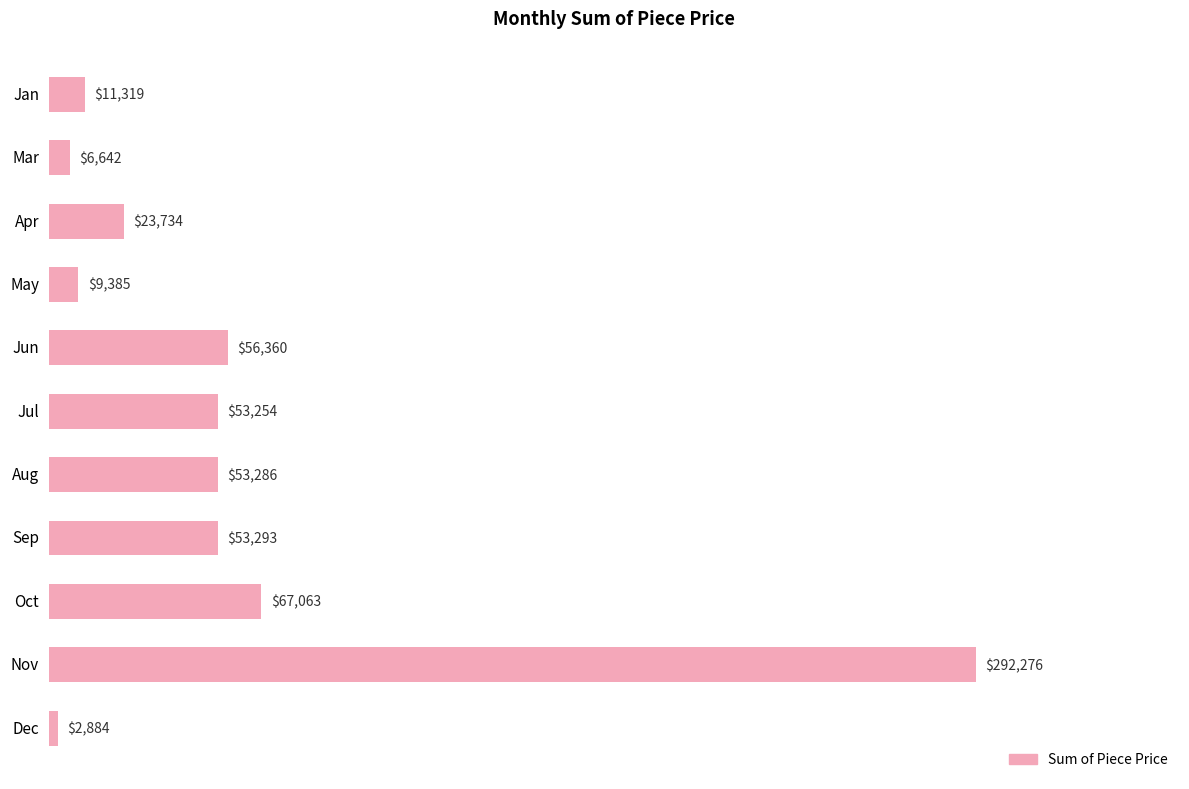

How many data points does each series have?

11